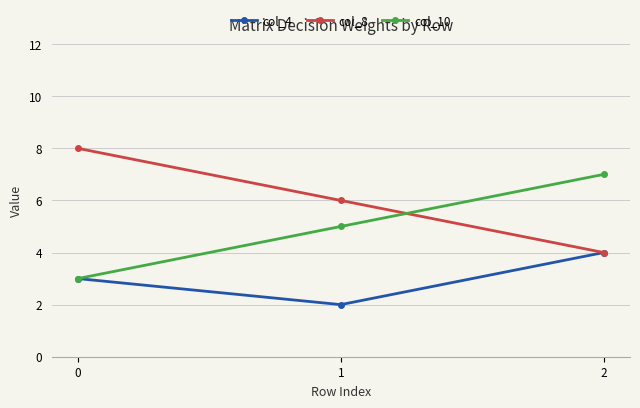

The value of col_10 at 1 is 7. True or false?

False